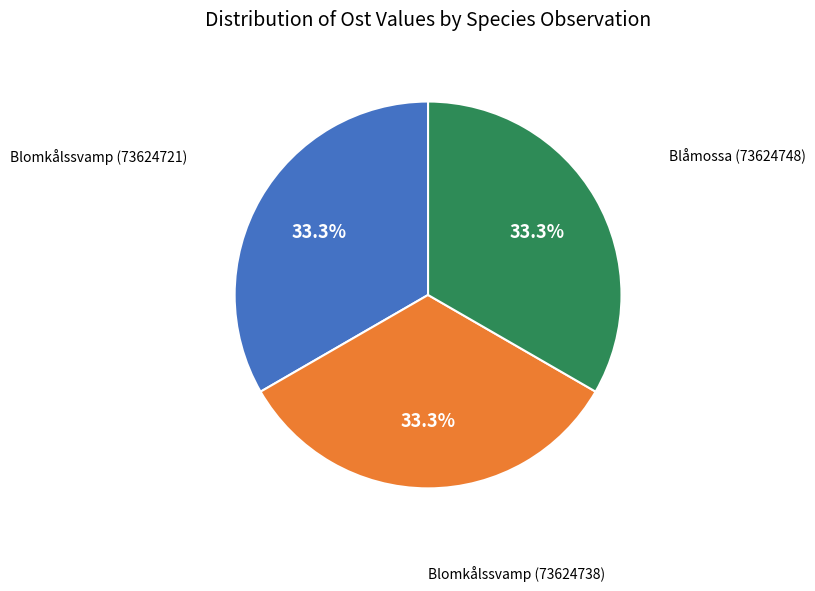

Is there a majority slice in this chart?

No